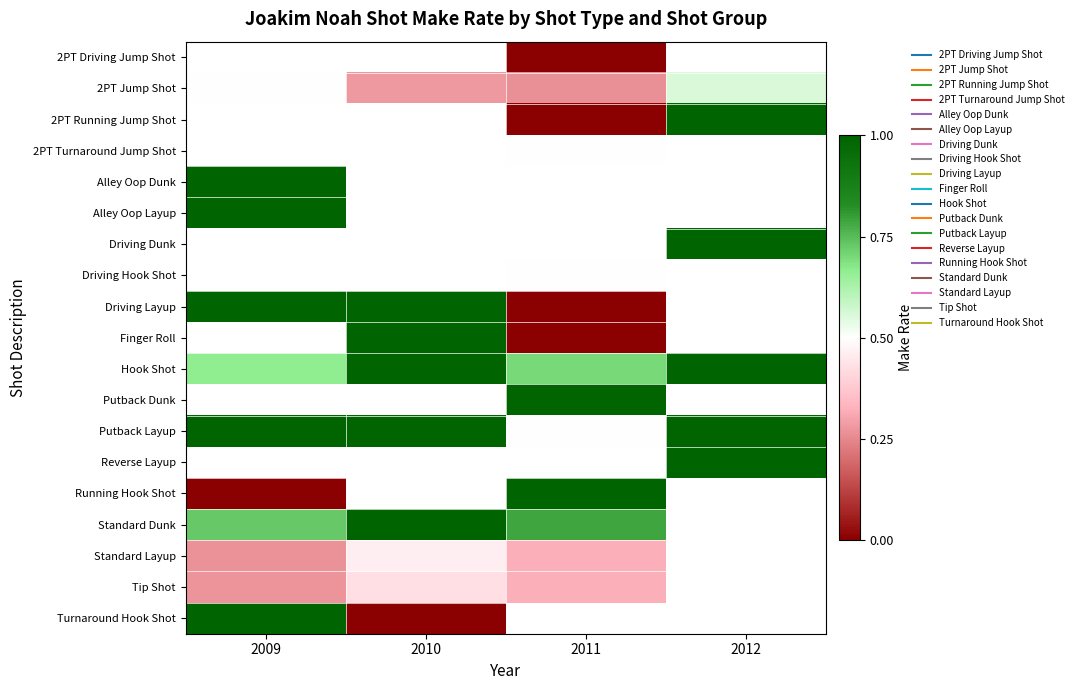

How many categories are shown in the chart?

4